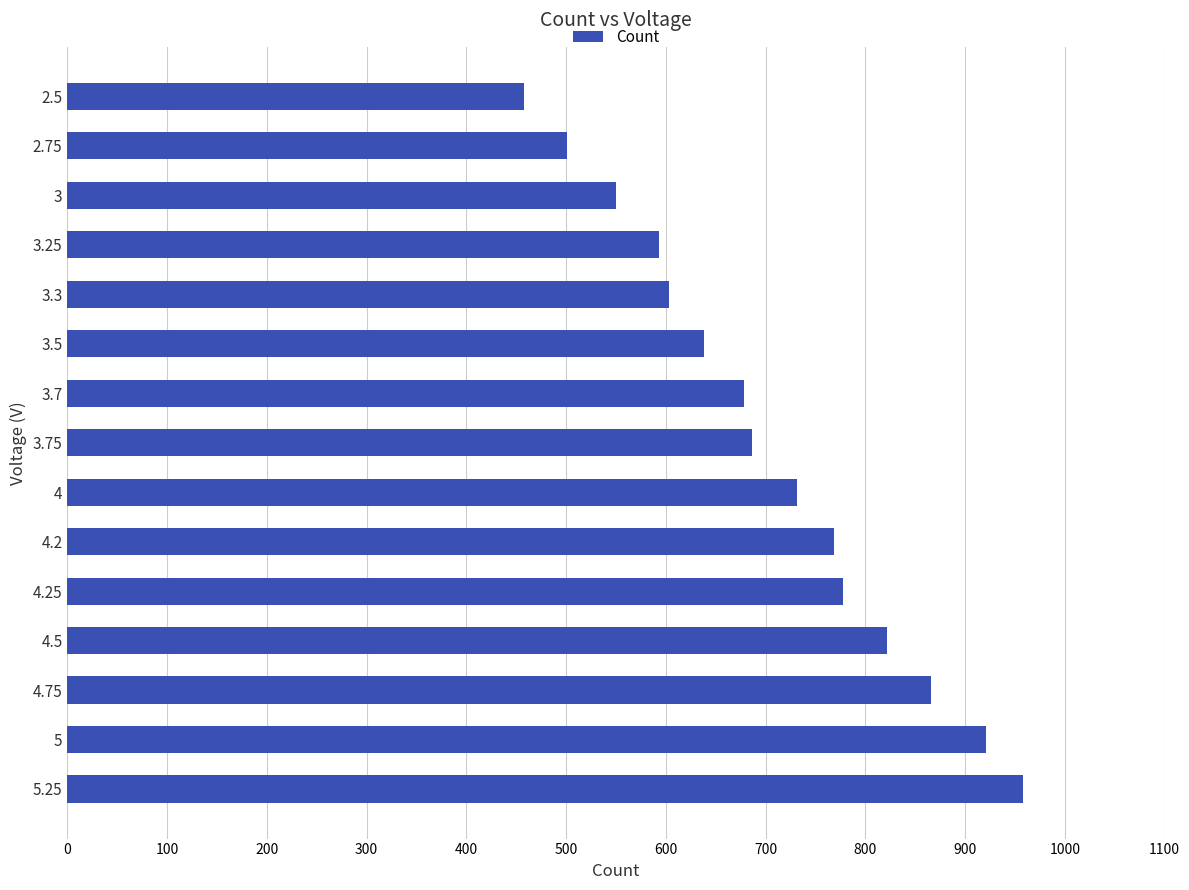

Are the bars grouped side by side (vs. stacked)?

No